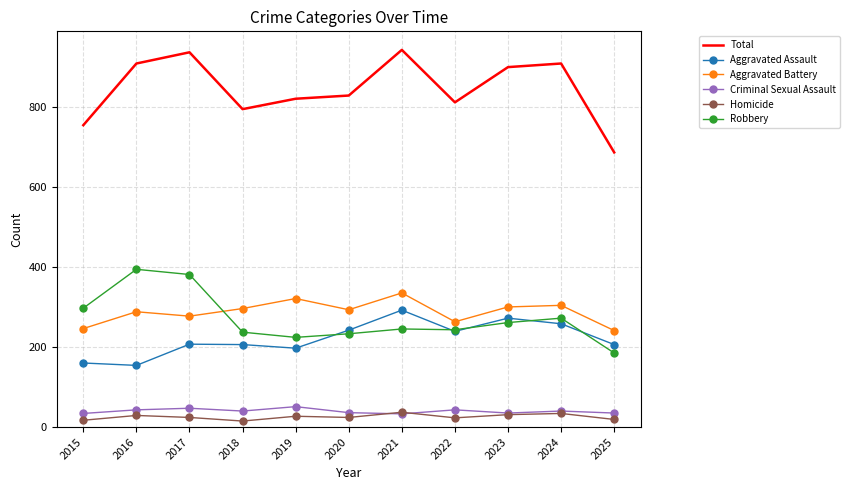

What is the minimum value for Robbery?

185